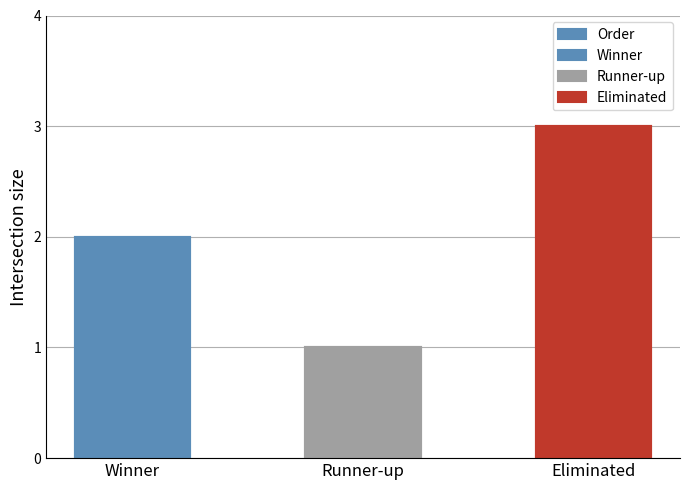

List the labels in order of value, largest first.

Eliminated, Winner, Runner-up